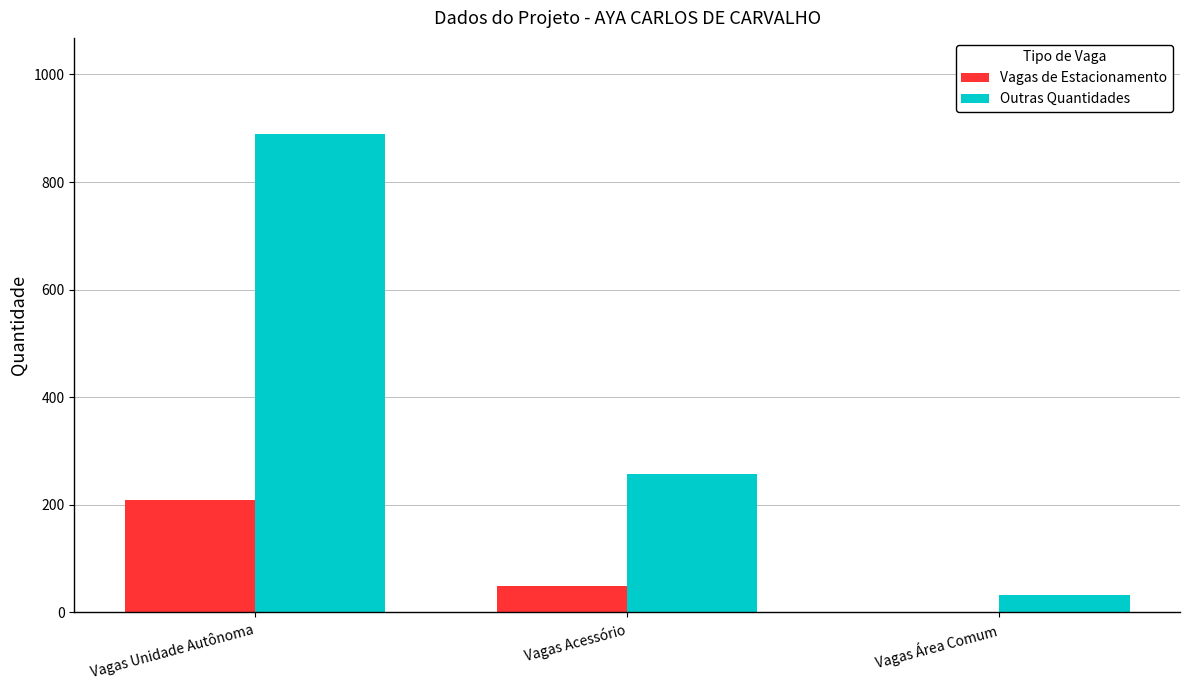

Count the Vagas de Estacionamento values in the range 0 to 208.

3